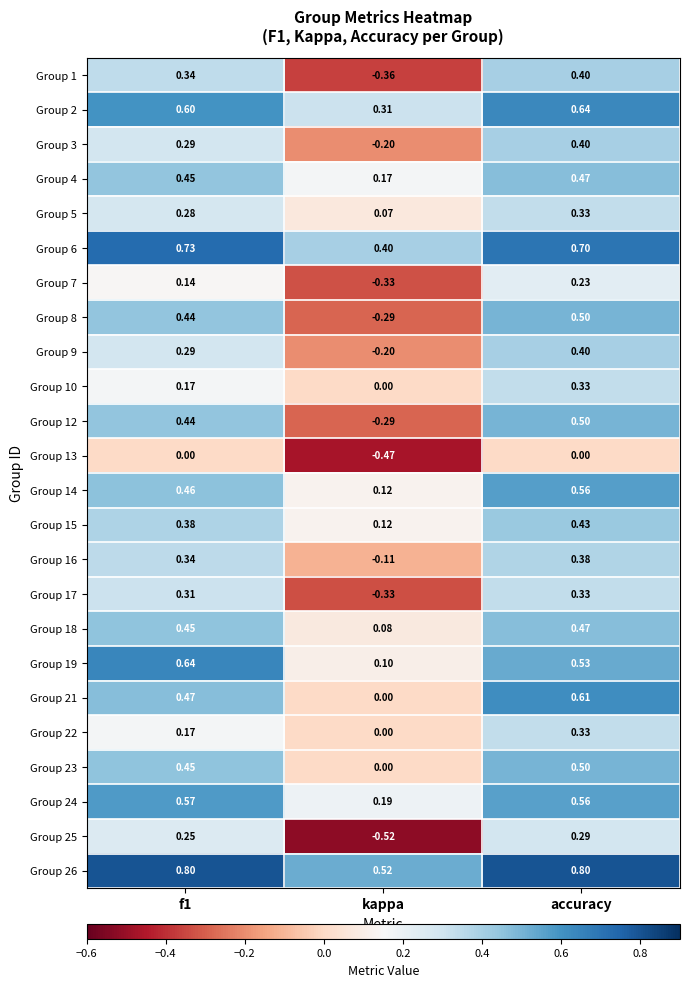

Which series has the largest total across all categories?

Group 26